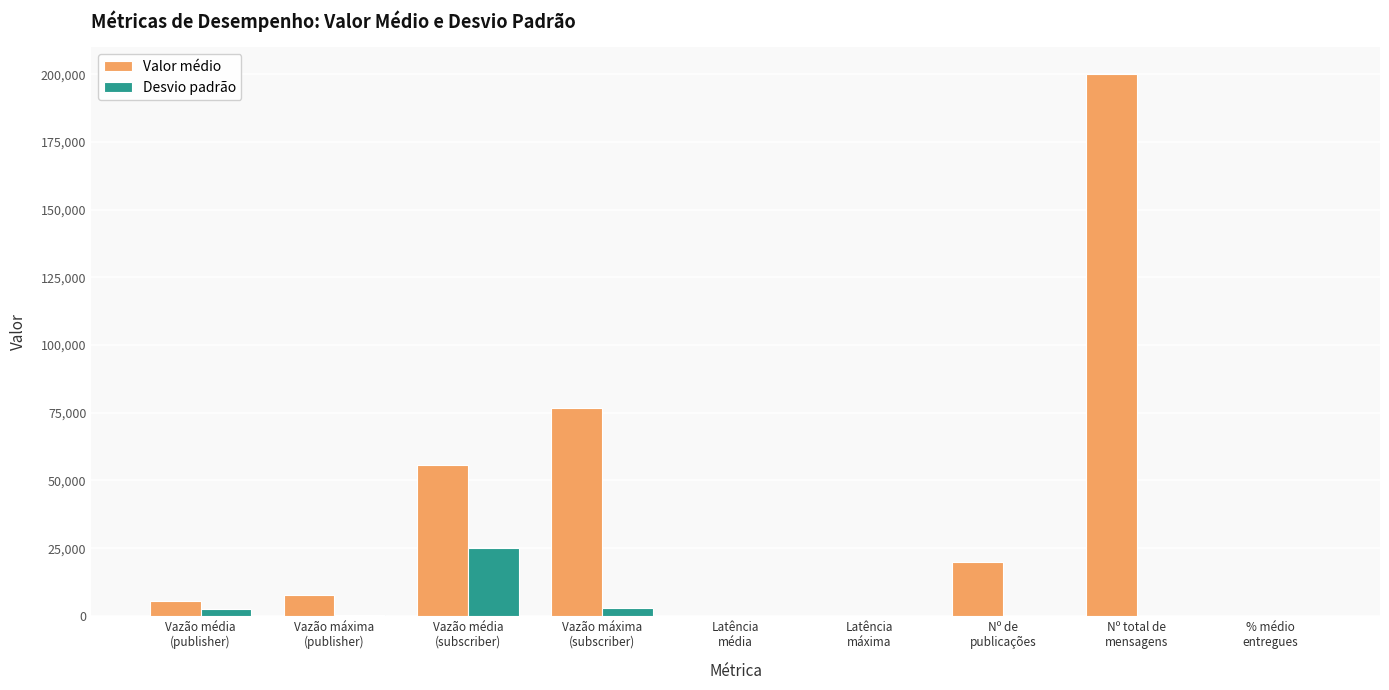

What is the sum of all Valor médio values?

365655.3